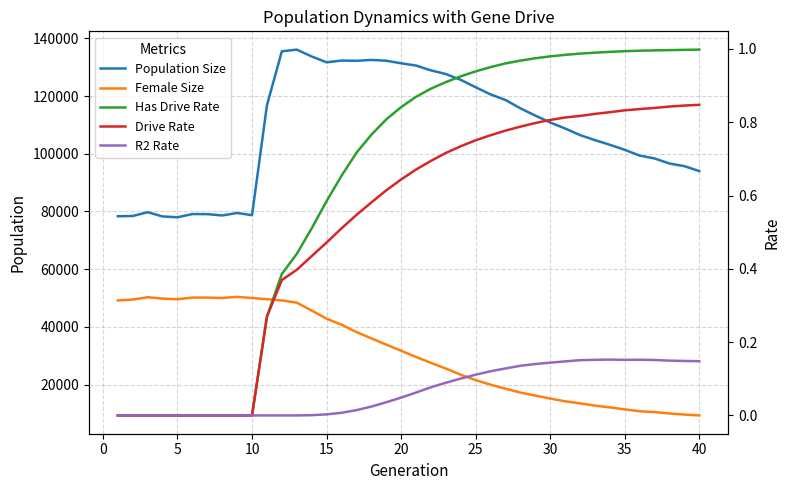

What is the average value of the Drive Rate series?

0.5